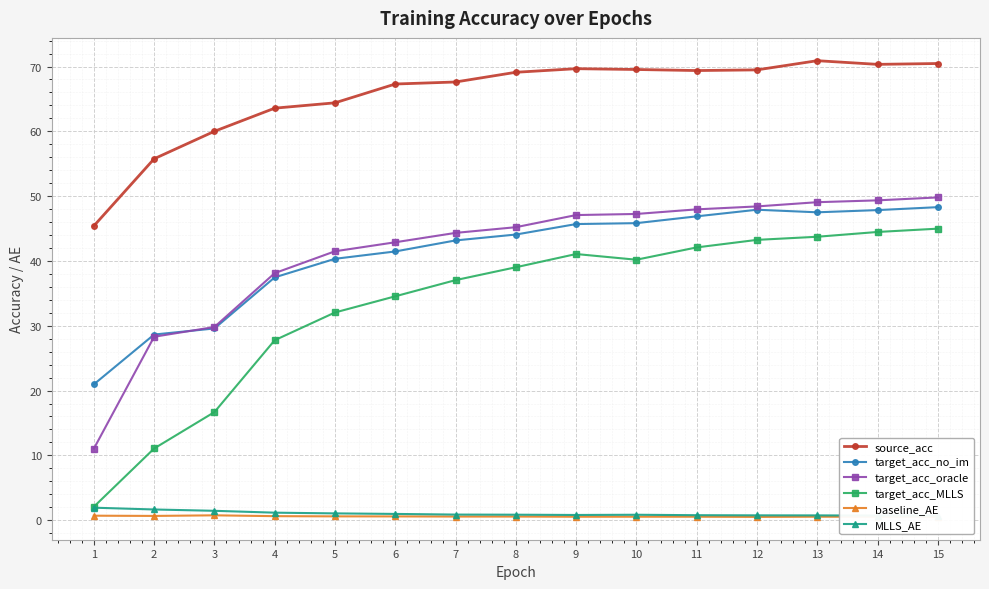

What is the value of the source_acc point at the 6th from the left?

67.3